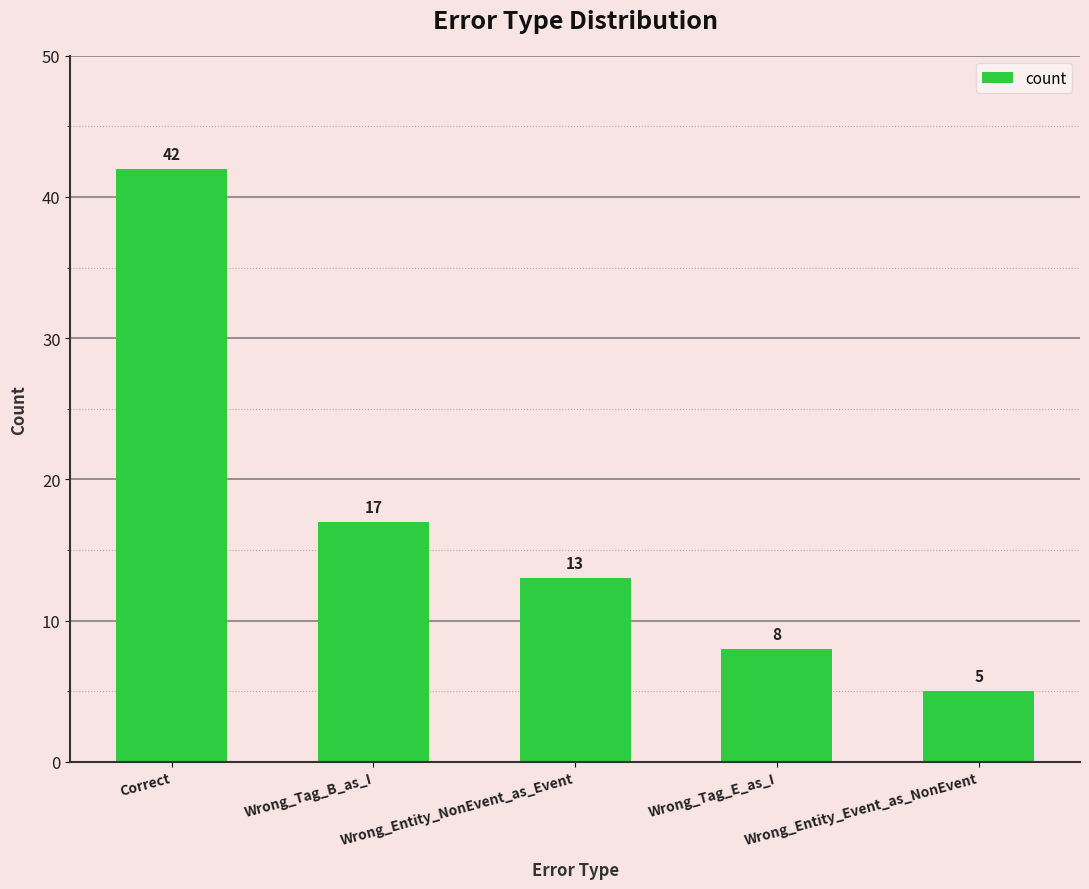

Which category has the highest value across all series?

Correct